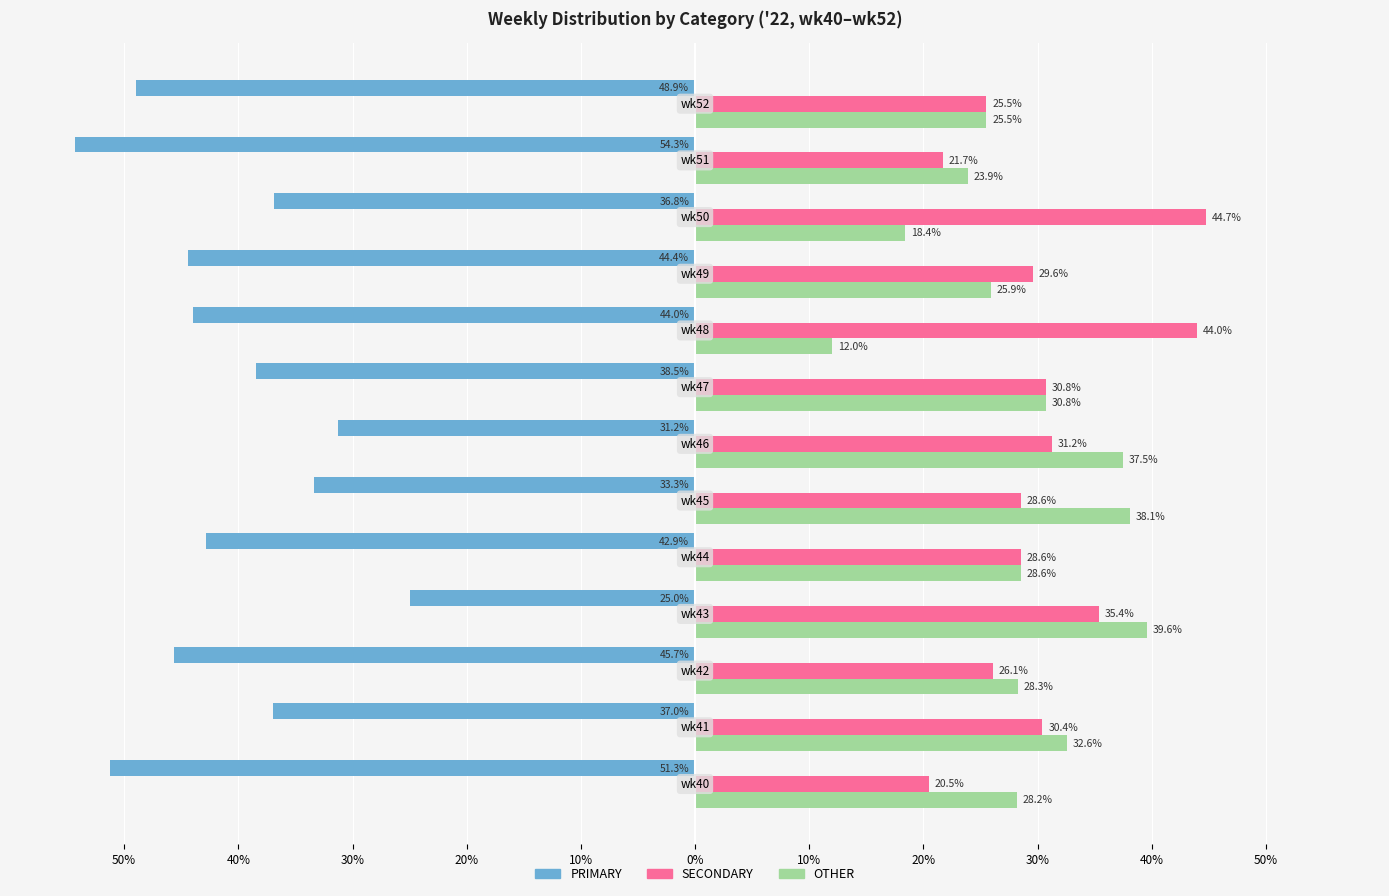

What are all the series names shown in the legend?

PRIMARY, SECONDARY, OTHER